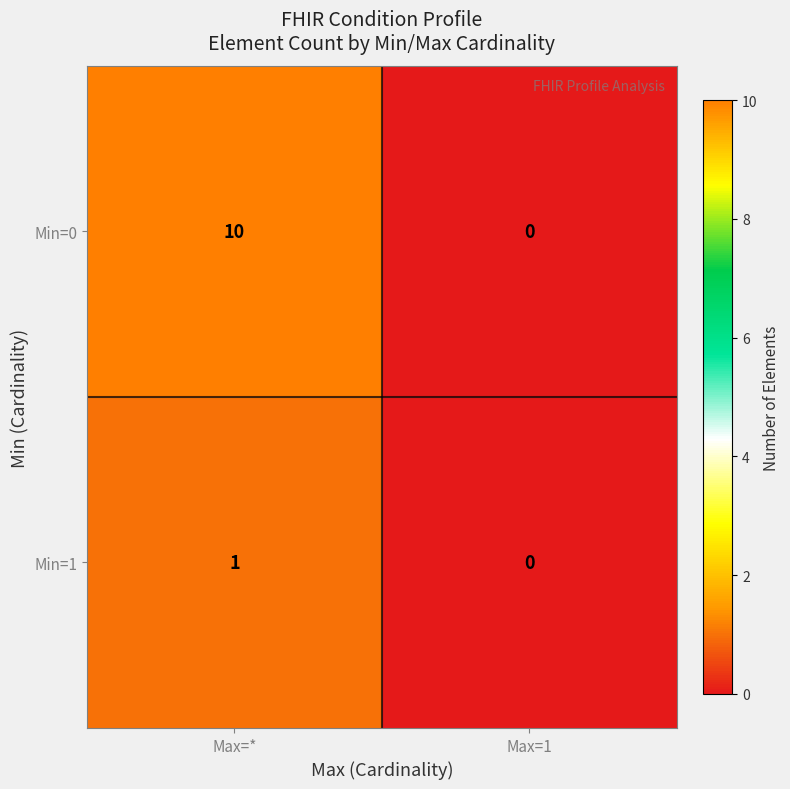

Rank the series by their average value, from highest to lowest.

Min=0, Min=1